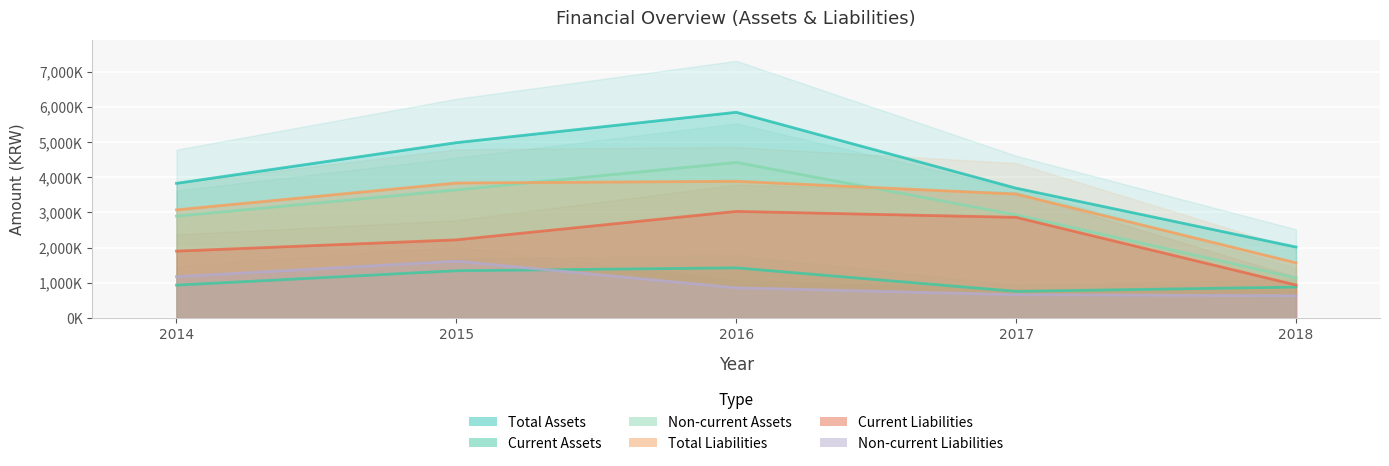

True or false: Total Assets and Non-current Liabilities intersect in this chart.

False